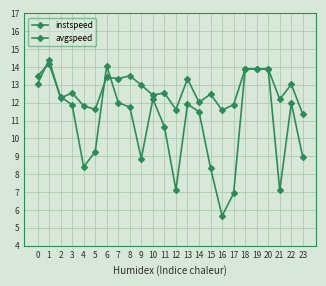

How many lines are shown in the chart?

2